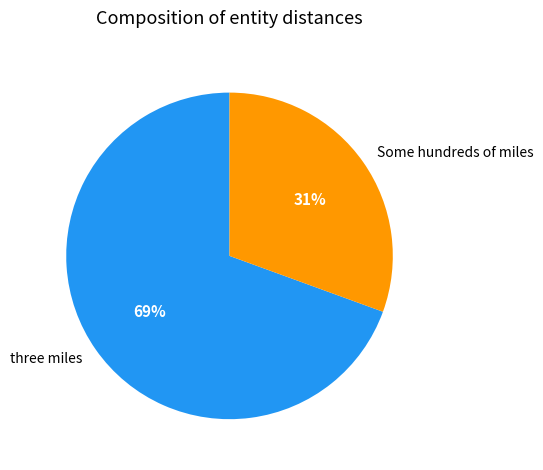

What percentage is the three miles slice, to the nearest percent?

69%